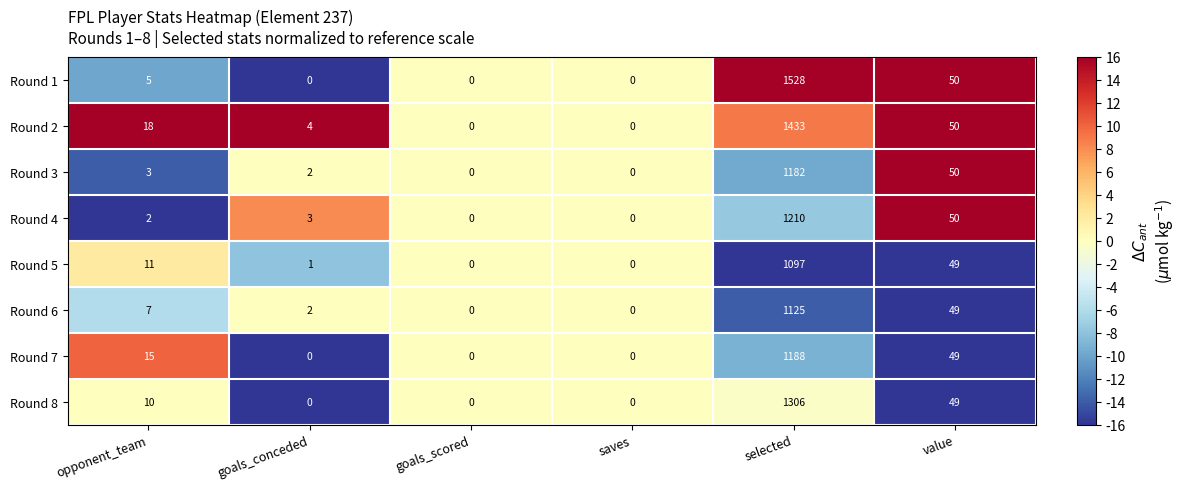

What is the difference between the maximum and second lowest values in the Round 8 series?

1306